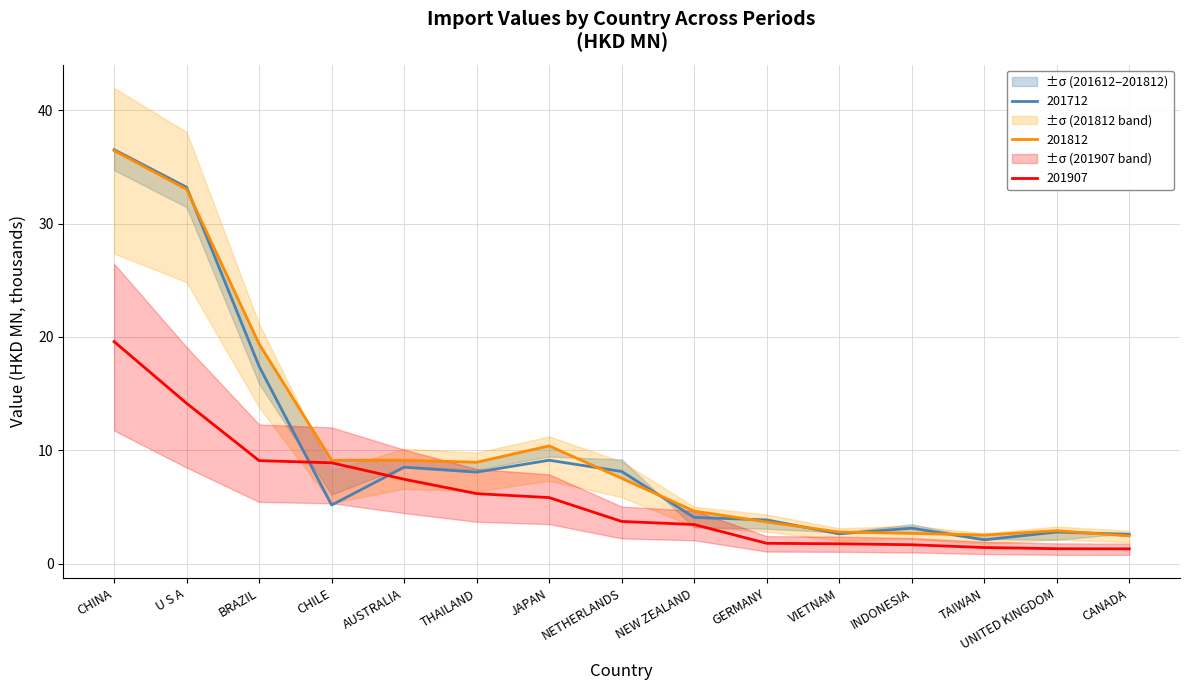

Between which two adjacent categories do 201712 and 201907 first intersect?

BRAZIL and CHILE